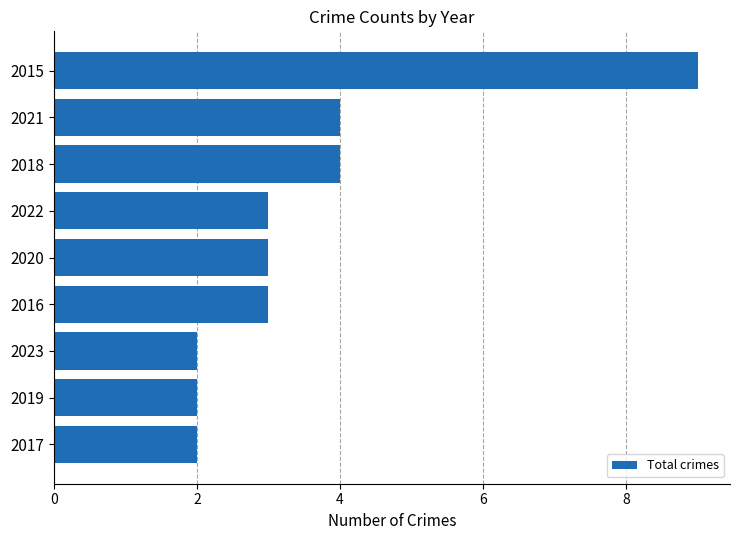

Reading top to bottom, list all the values displayed in this chart.

9	4	4	3	3	3	2	2	2